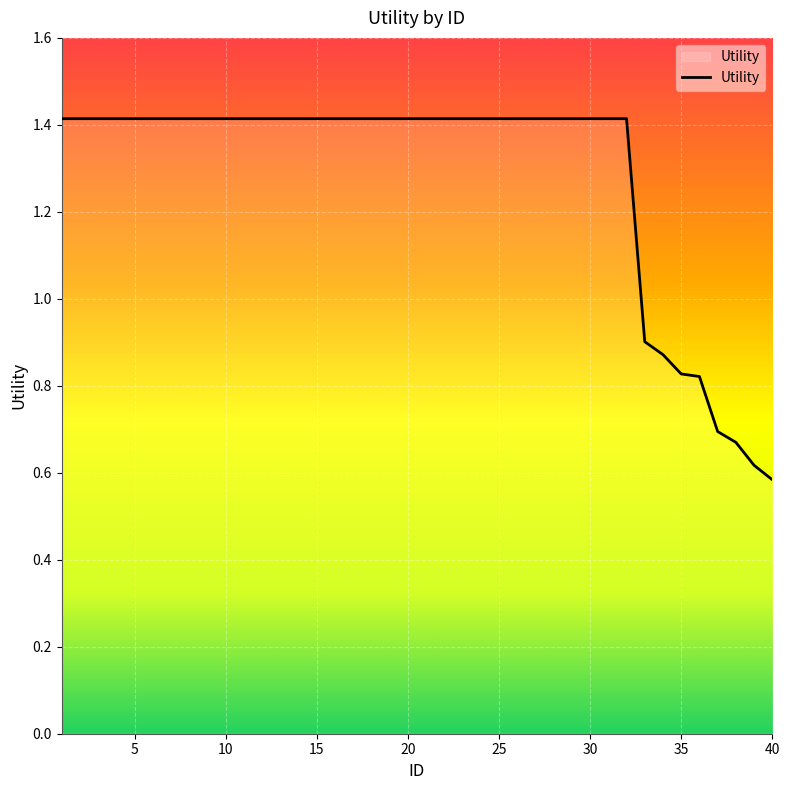

Count the number of categories in the chart.

40